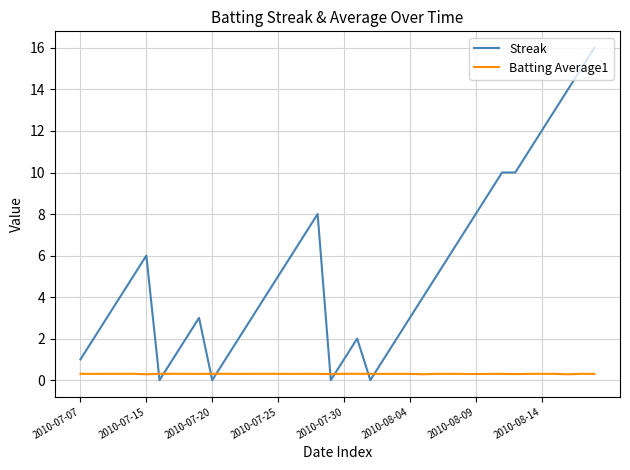

How many Batting Average1 values are between 0 and 1?

40